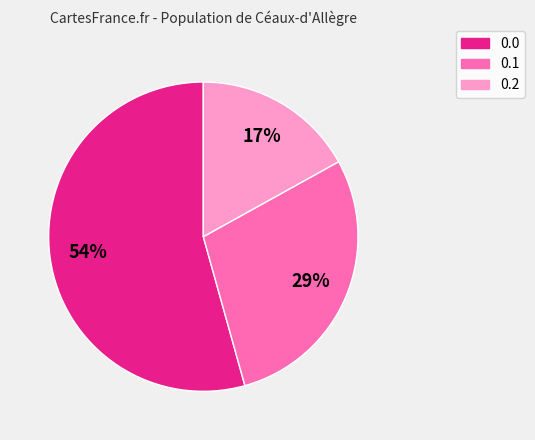

Combined, do 0.0 and 0.2 account for over 50%?

Yes